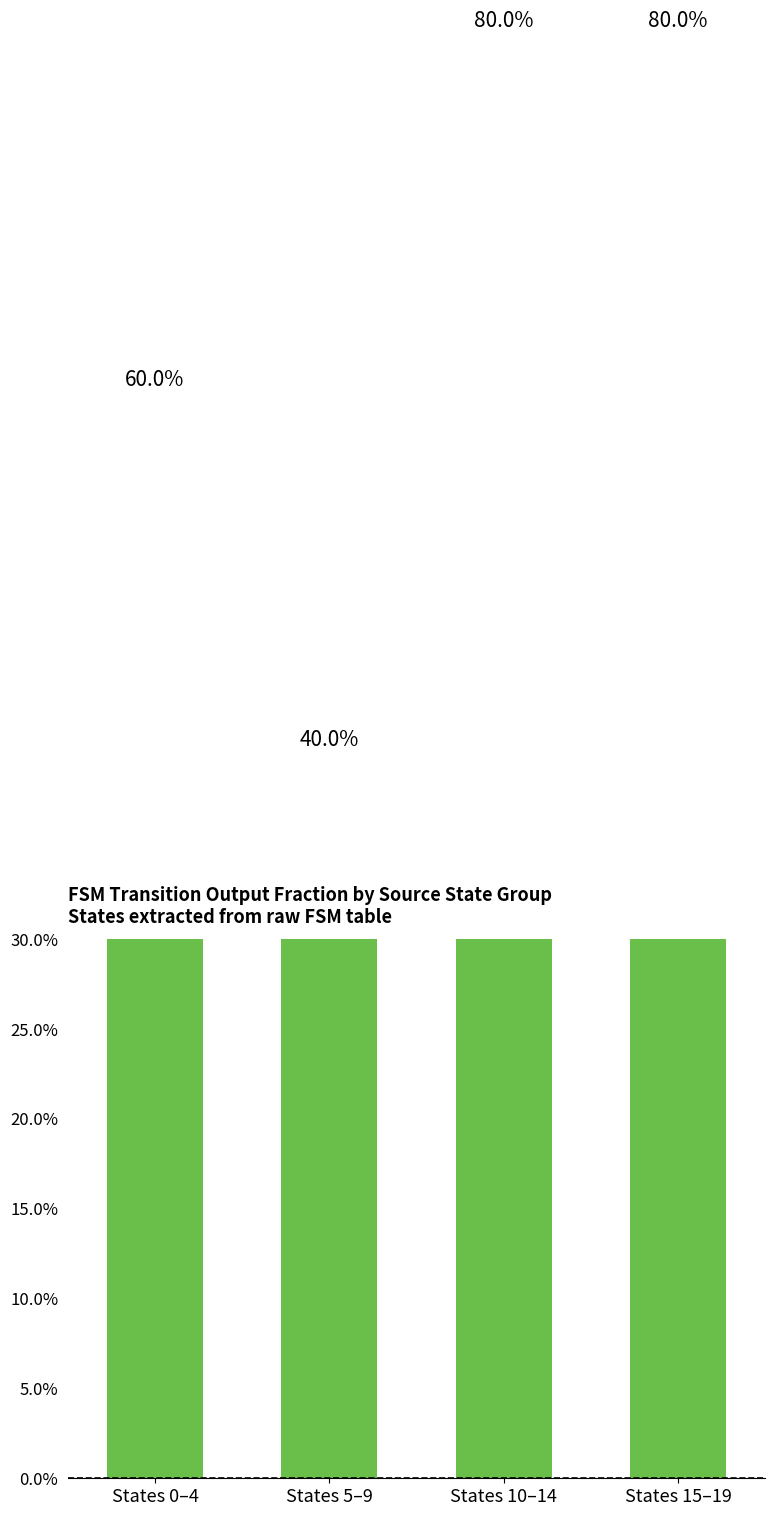

Is it true that the value at States 5–9 is 0.4?

True